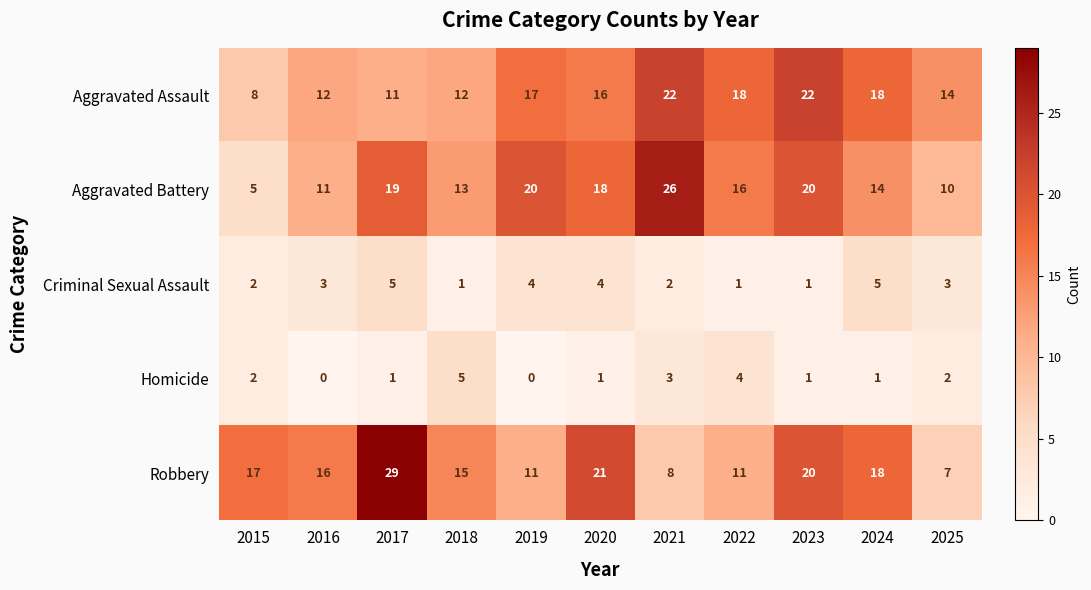

Which series has the largest total across all categories?

Robbery